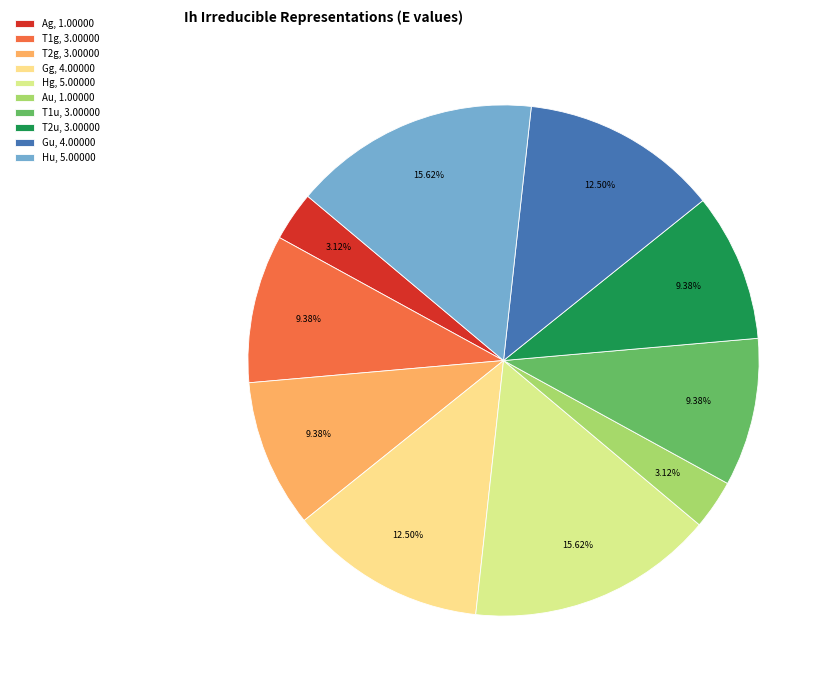

Combined, what portion of the pie is T2u and Gu?

21.9%